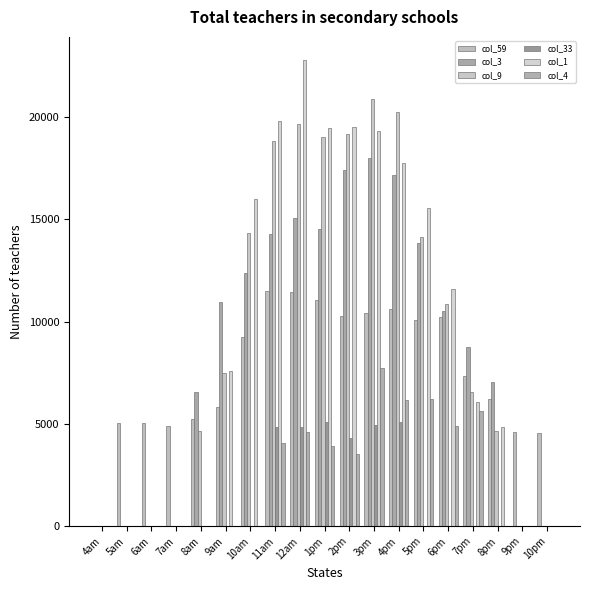

Where does the col_59 series first go above 7348?

10am